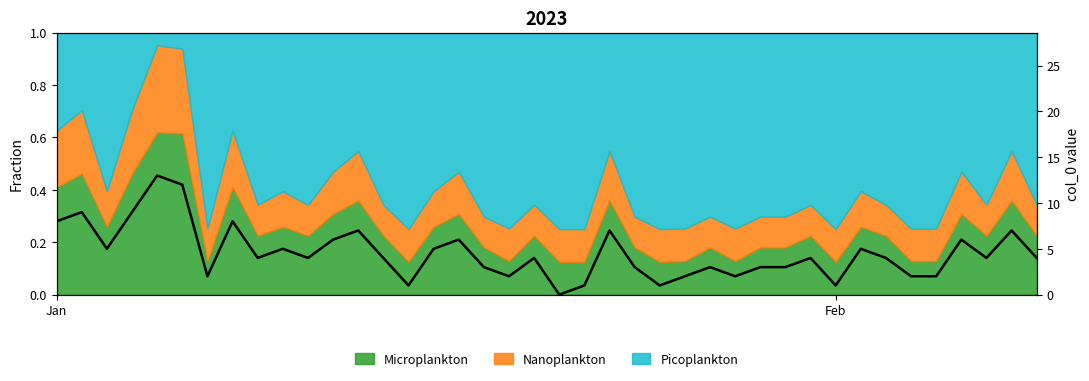

How many data points are less than 4?

16